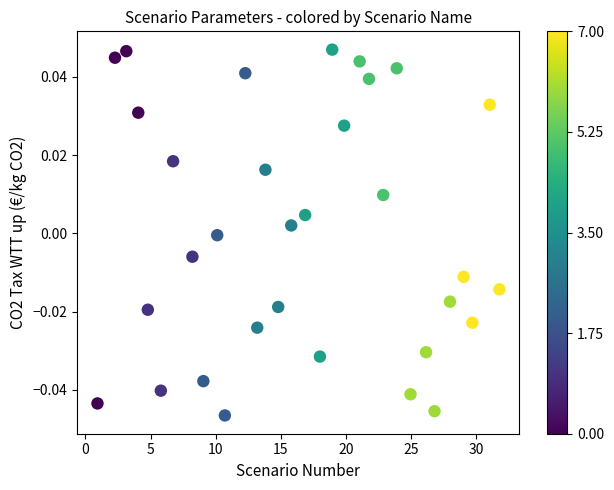

What is the range of X values (max minus min)?

30.9